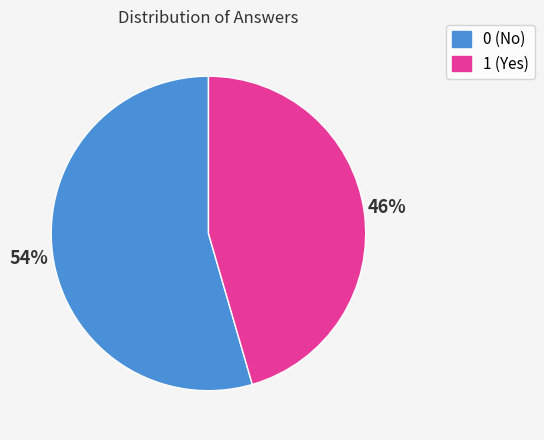

To the nearest percent, what is the combined percentage of 0 and 1?

100%